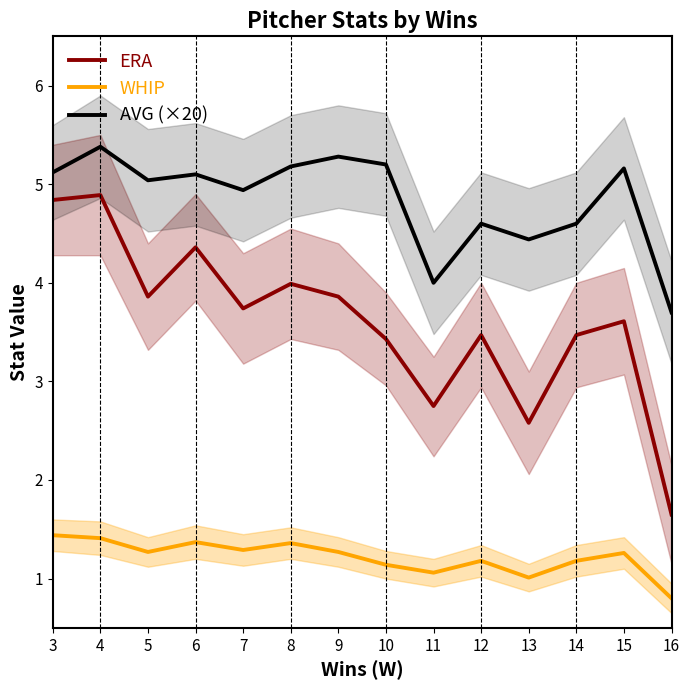

List the series in order of their overall mean, lowest first.

WHIP, ERA, AVG (×20)